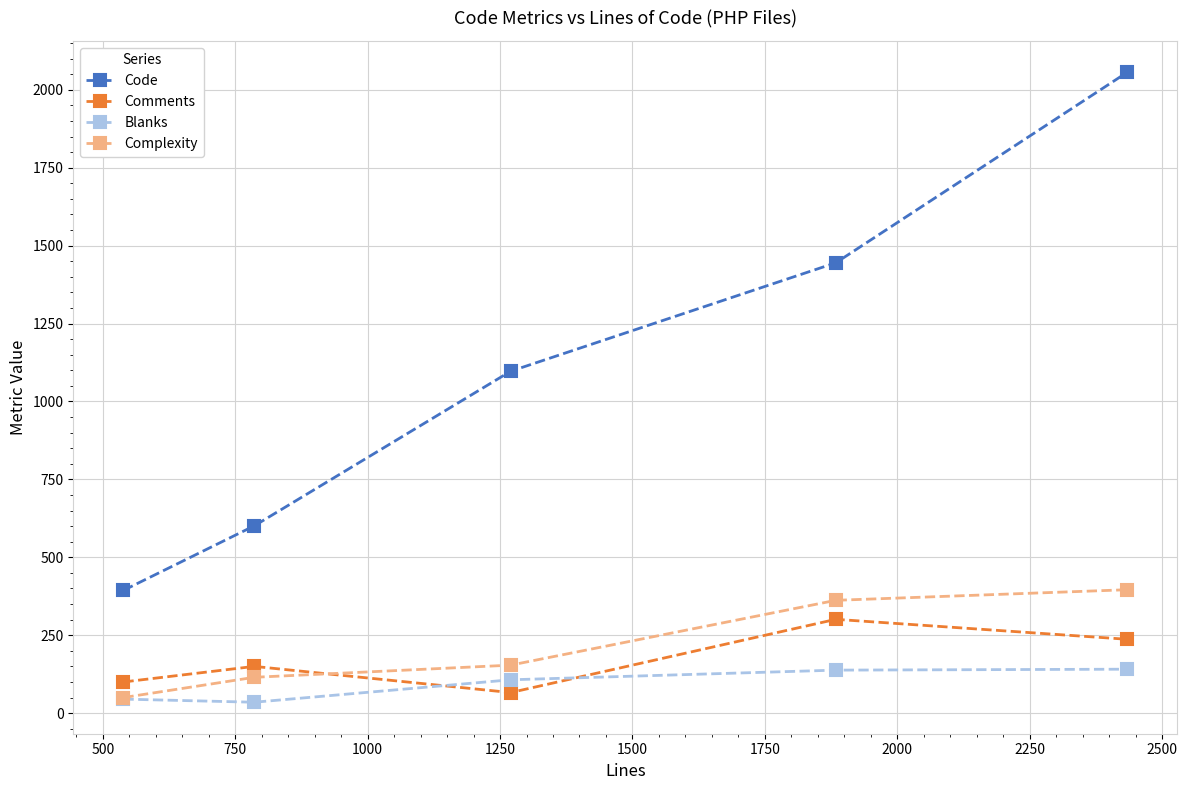

How many lines are shown in the chart?

4